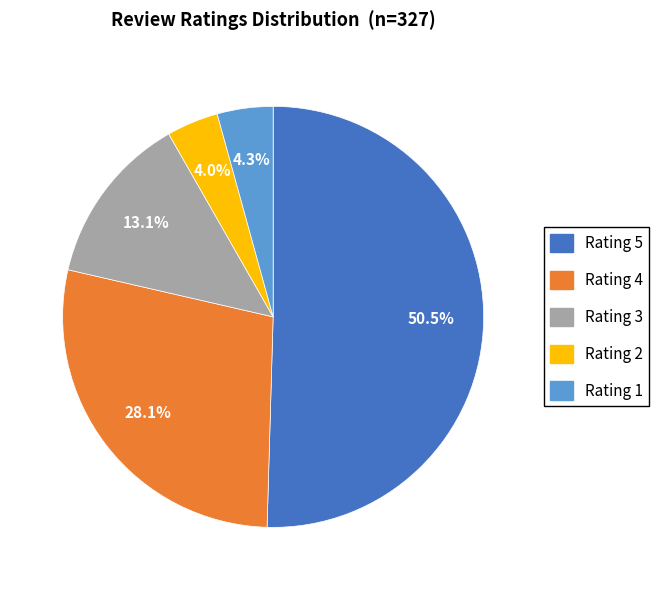

Combined, what portion of the pie is Rating 1 and Rating 3?

17.4%